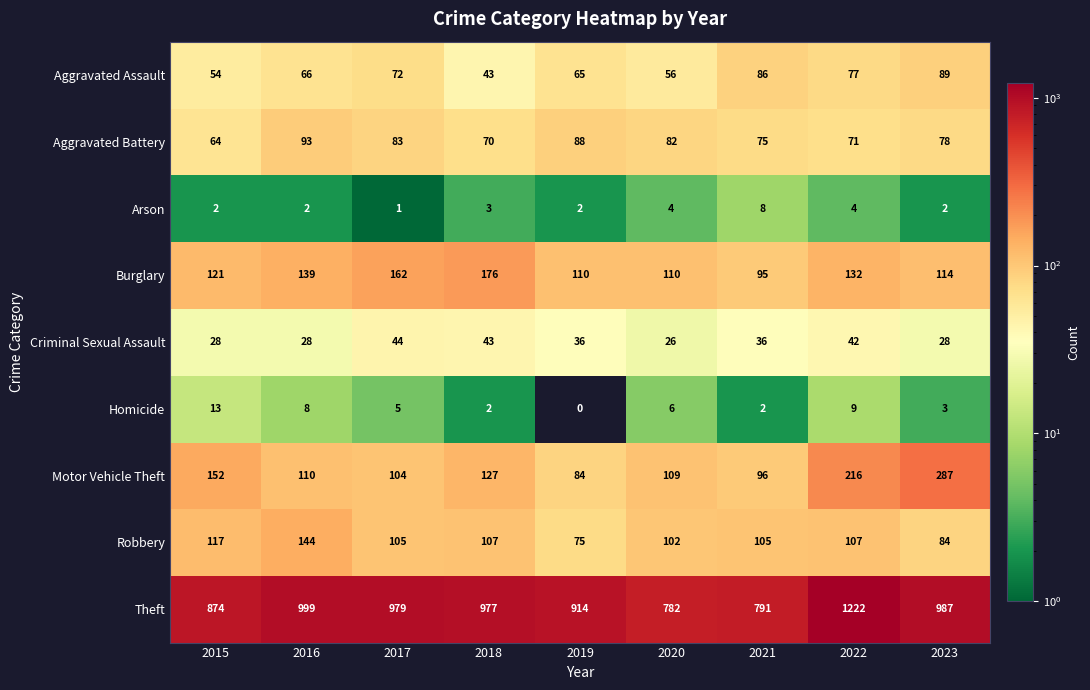

True or false: Arson has a value of 1 at 2017.

True